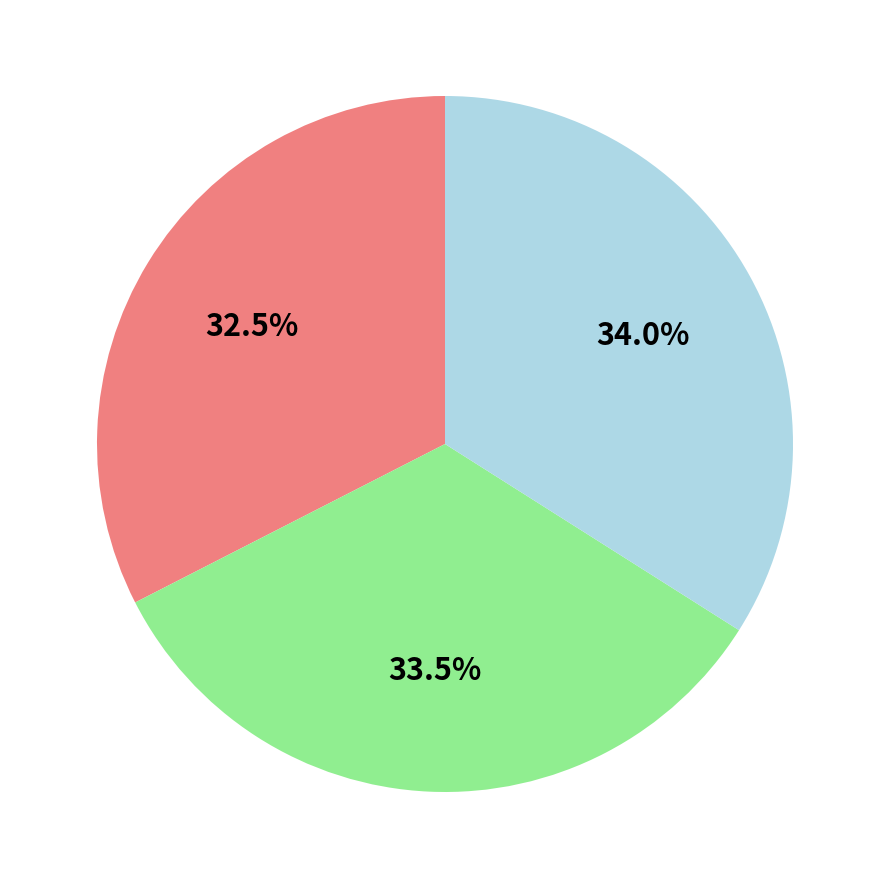

Is there any slice that represents more than half of the pie?

No